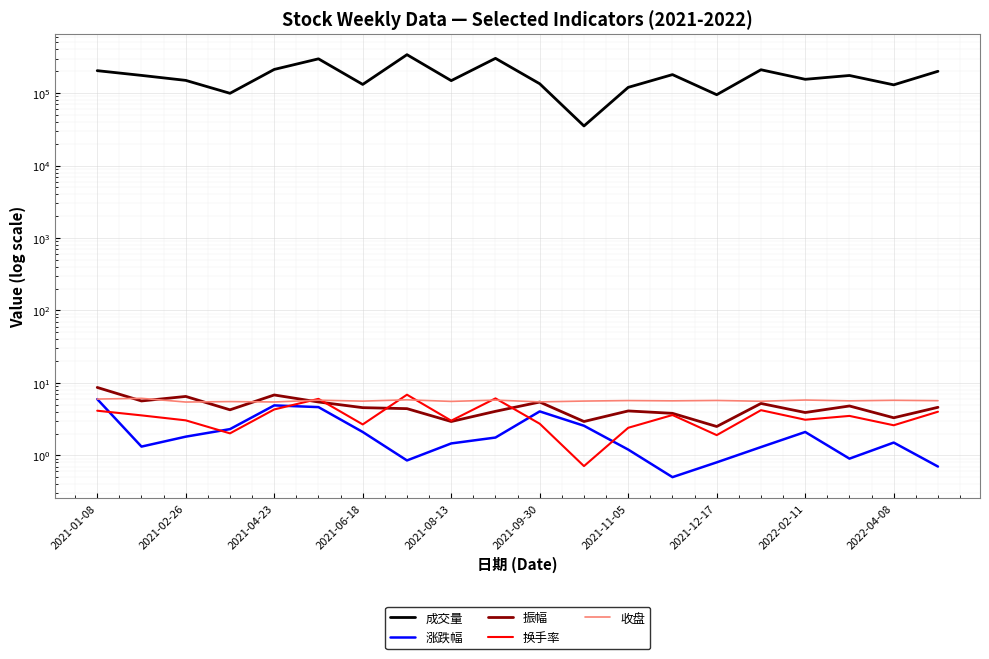

List the series in order of their peak value, highest first.

成交量, 振幅, 换手率, 收盘, 涨跌幅